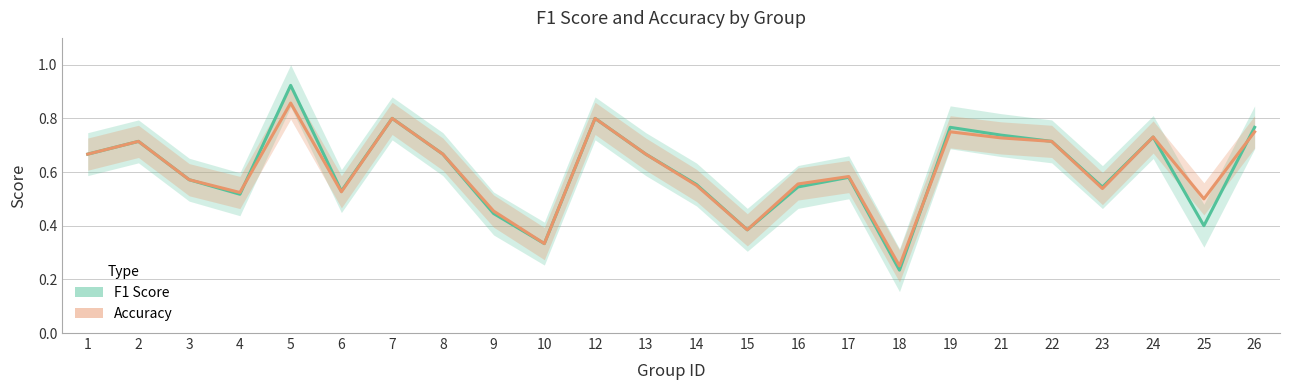

Where do Accuracy and F1 Score first cross each other?

4 and 5